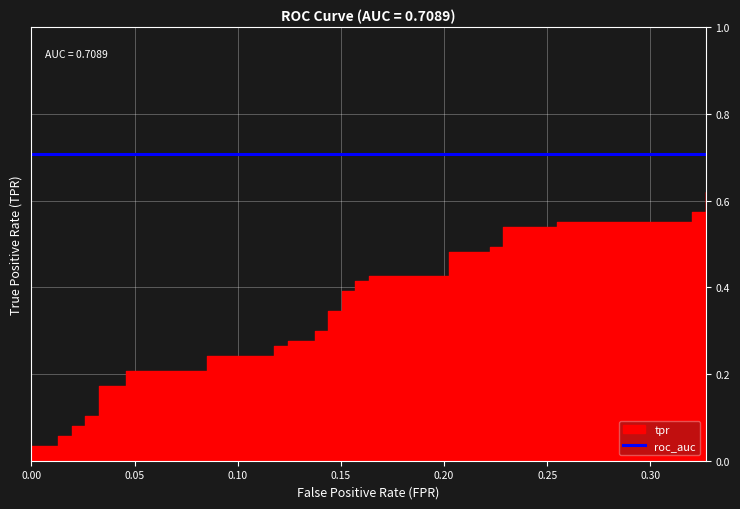

What is the value of the 15th point from the left?

0.2